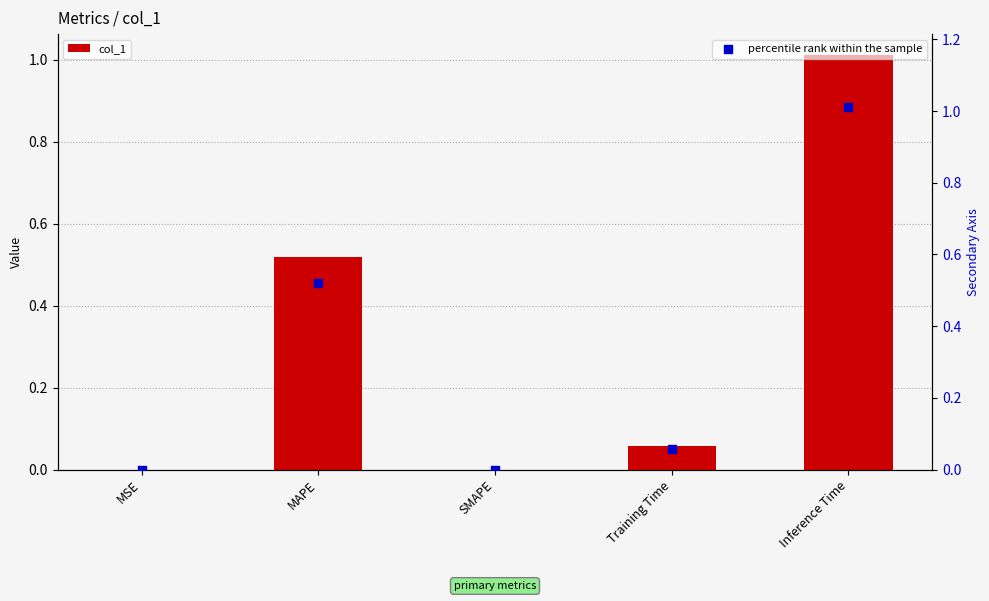

Which series has the widest spread of Y values?

col_1